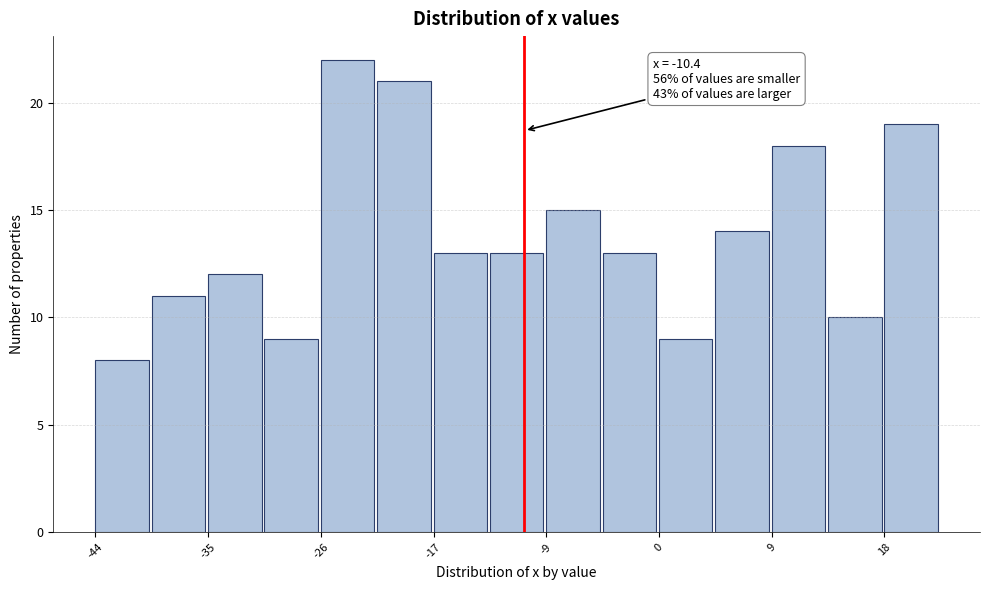

Which range on the x-axis has the tallest bar?

-26 to -22